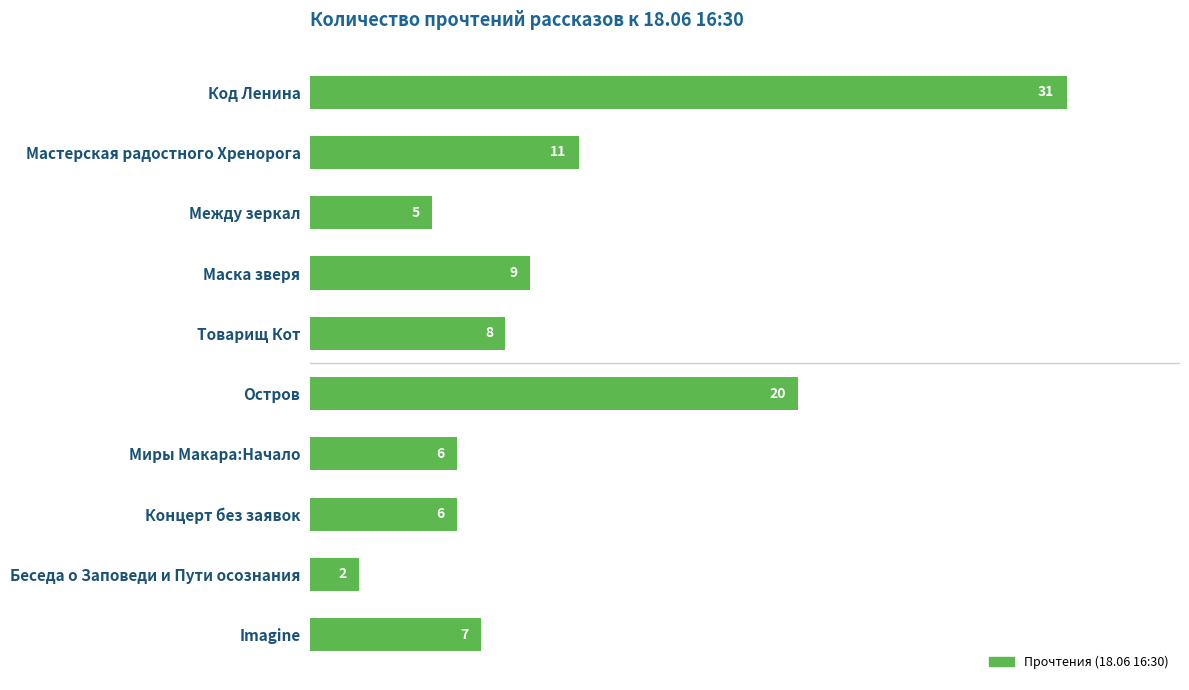

Count the number of categories in the chart.

10